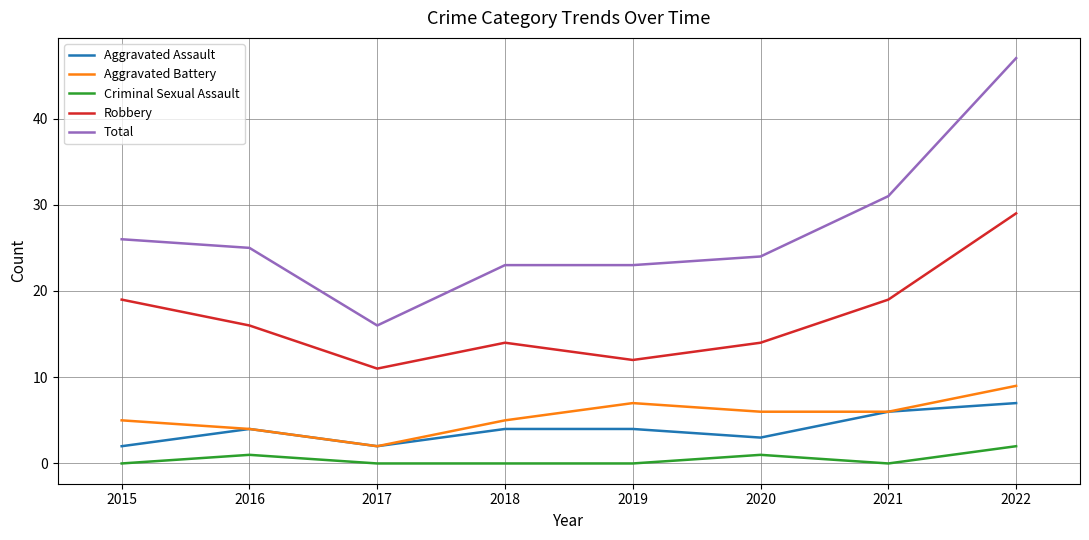

How many lines are shown in the chart?

5